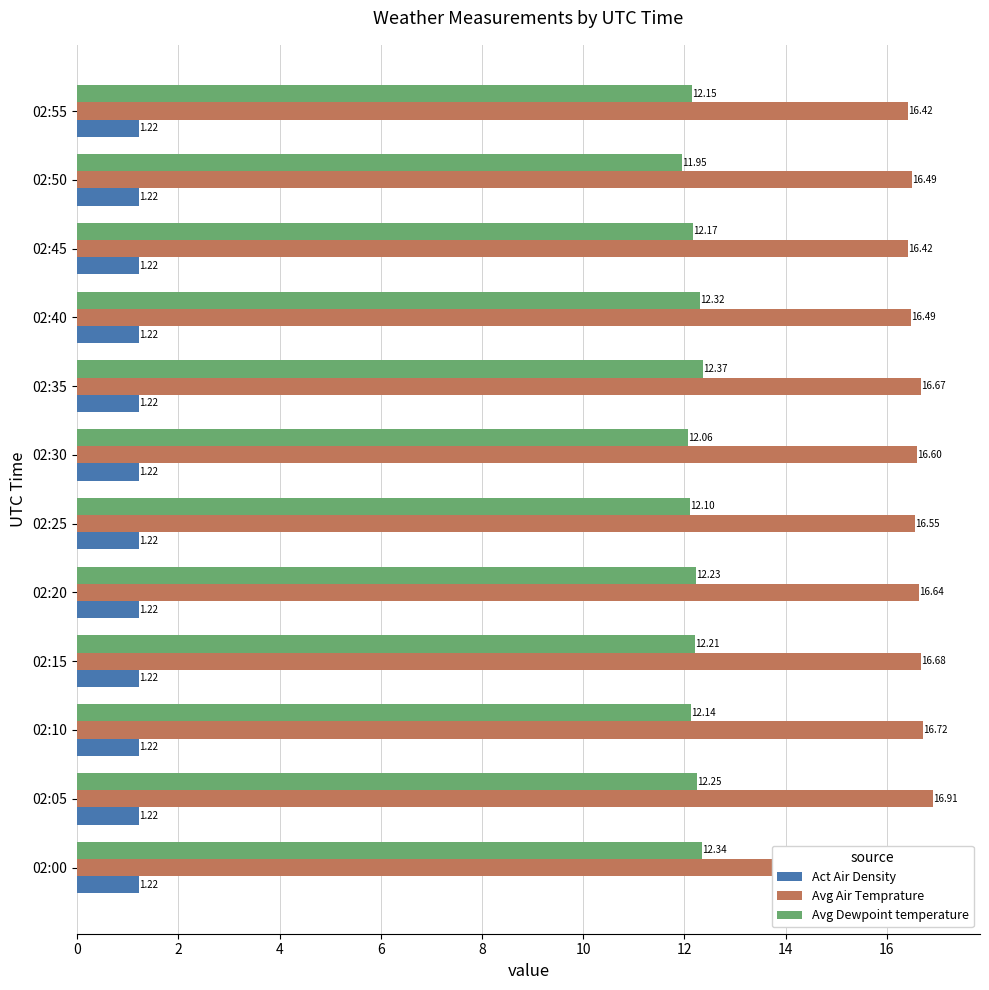

What is the difference between the Avg Dewpoint temperature values at 02:25 and 02:15?

0.1